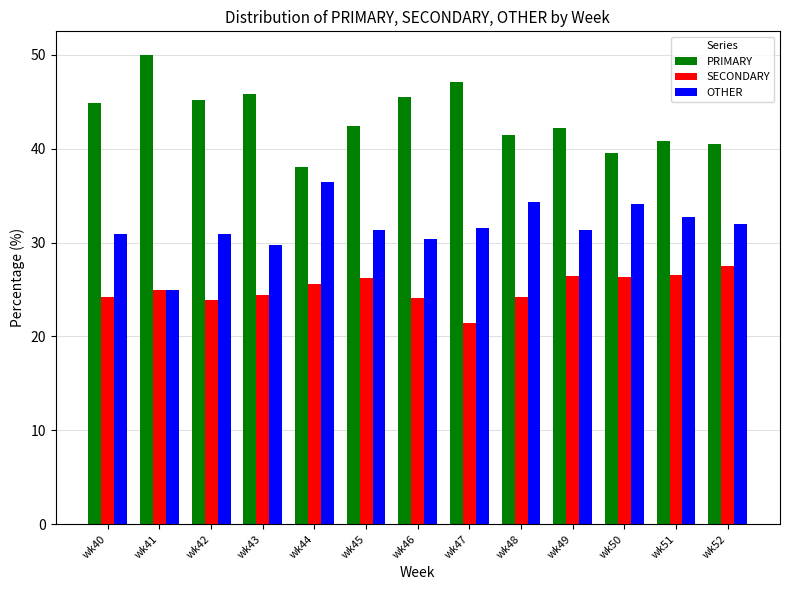

What is the difference between the highest and lowest values at wk46?

21.4